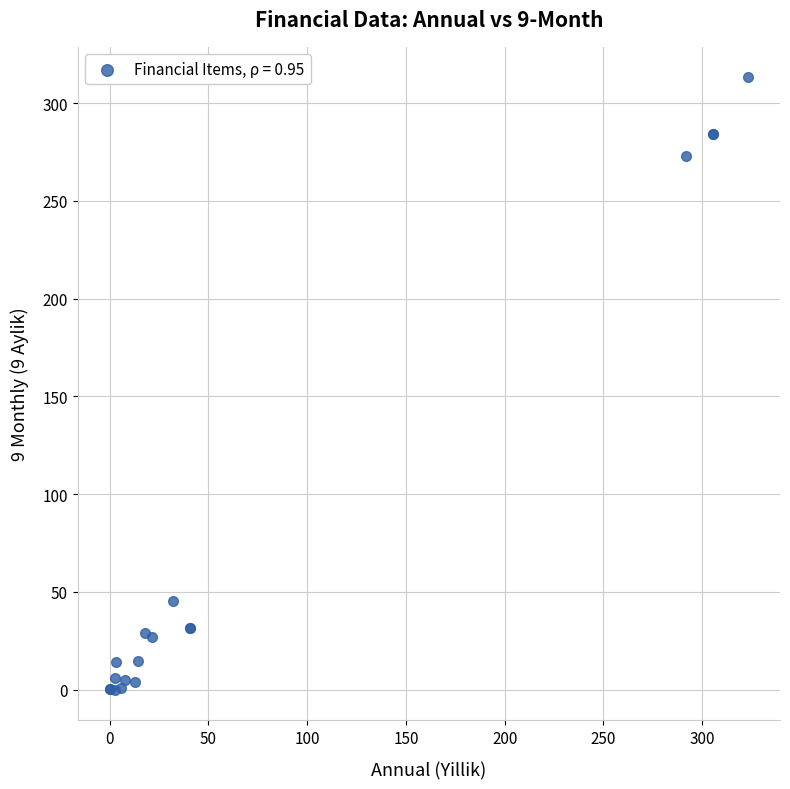

What Y value in the scatter plot is closest to 156?

45.2